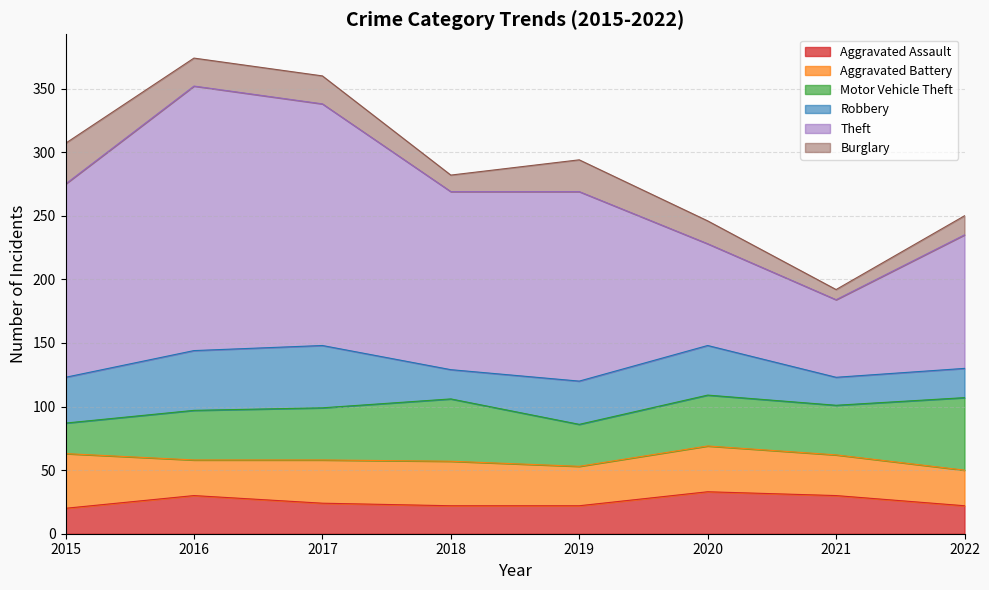

Rank the series by their maximum value, from lowest to highest.

Burglary, Aggravated Assault, Aggravated Battery, Robbery, Motor Vehicle Theft, Theft